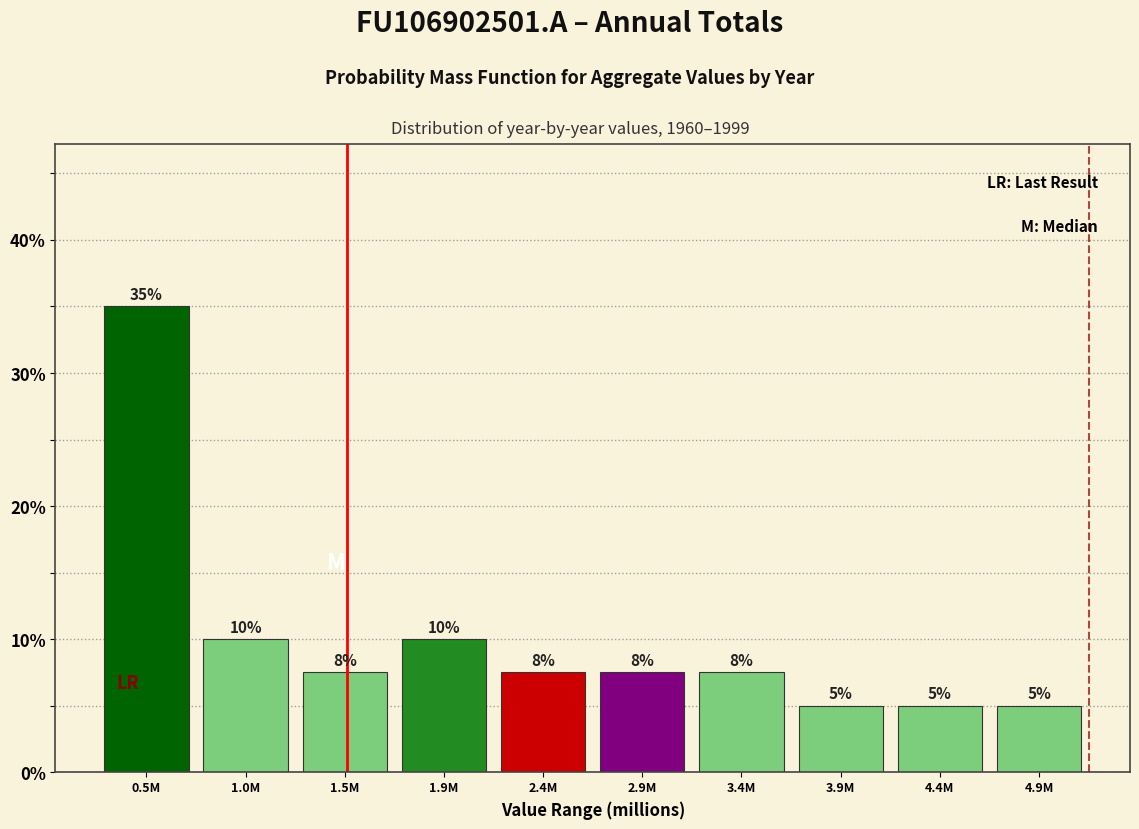

The chart shows a value of 16.3 at 1.9M. True or false?

False